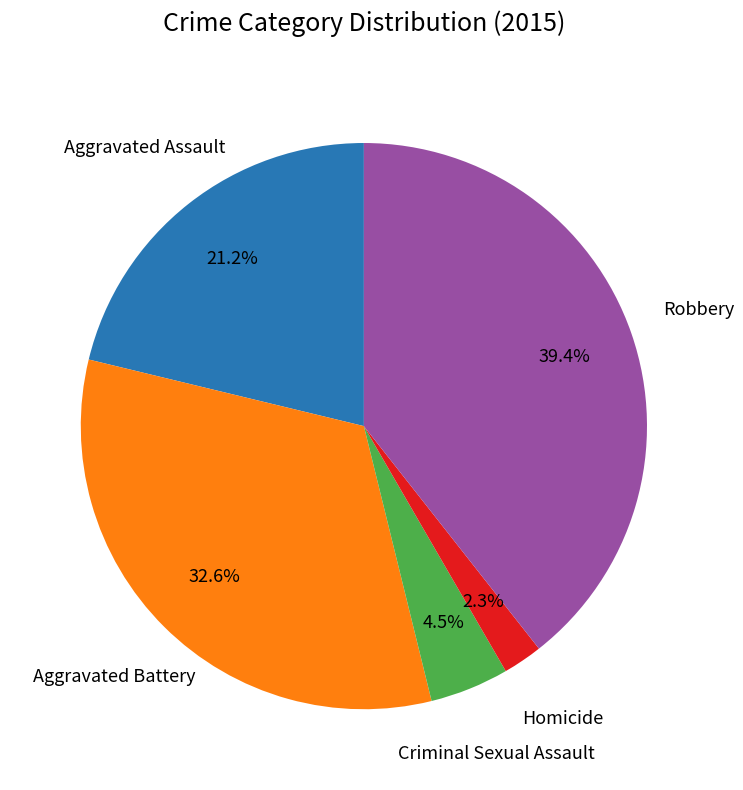

Does any single category account for the majority?

No